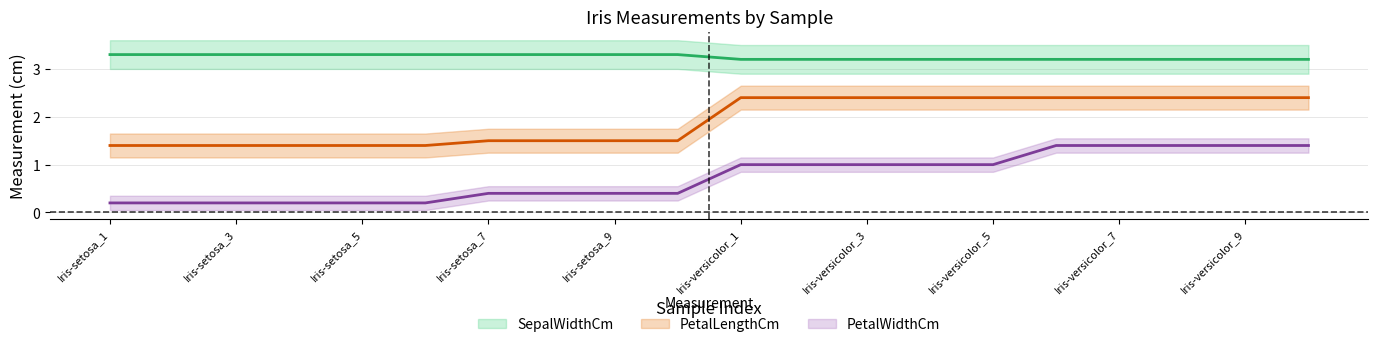

True or false: PetalLengthCm has more than 1 points higher than both neighbors.

False